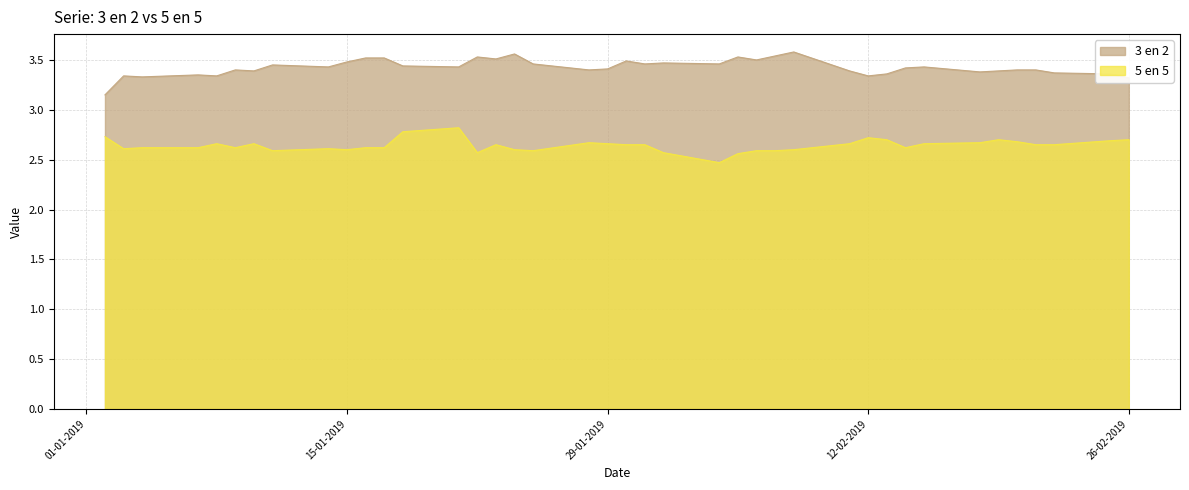

Reading left to right, transcribe all the data shown in this chart.

3 en 2: 02-01-2019=3.1	03-01-2019=3.3	04-01-2019=3.3	07-01-2019=3.4	08-01-2019=3.3	09-01-2019=3.4	10-01-2019=3.4	11-01-2019=3.5	14-01-2019=3.4	15-01-2019=3.5	16-01-2019=3.5	17-01-2019=3.5	18-01-2019=3.4	21-01-2019=3.4	22-01-2019=3.5	23-01-2019=3.5	24-01-2019=3.6	25-01-2019=3.5	28-01-2019=3.4	29-01-2019=3.4	30-01-2019=3.5	31-01-2019=3.5	01-02-2019=3.5	04-02-2019=3.5	05-02-2019=3.5	06-02-2019=3.5	07-02-2019=3.5	08-02-2019=3.6	11-02-2019=3.4	12-02-2019=3.3	13-02-2019=3.4	14-02-2019=3.4	15-02-2019=3.4	18-02-2019=3.4	19-02-2019=3.4	20-02-2019=3.4	21-02-2019=3.4	22-02-2019=3.4	25-02-2019=3.4	26-02-2019=3.3
5 en 5: 02-01-2019=2.7	03-01-2019=2.6	04-01-2019=2.6	07-01-2019=2.6	08-01-2019=2.7	09-01-2019=2.6	10-01-2019=2.7	11-01-2019=2.6	14-01-2019=2.6	15-01-2019=2.6	16-01-2019=2.6	17-01-2019=2.6	18-01-2019=2.8	21-01-2019=2.8	22-01-2019=2.6	23-01-2019=2.6	24-01-2019=2.6	25-01-2019=2.6	28-01-2019=2.7	29-01-2019=2.7	30-01-2019=2.6	31-01-2019=2.6	01-02-2019=2.6	04-02-2019=2.5	05-02-2019=2.6	06-02-2019=2.6	07-02-2019=2.6	08-02-2019=2.6	11-02-2019=2.7	12-02-2019=2.7	13-02-2019=2.7	14-02-2019=2.6	15-02-2019=2.7	18-02-2019=2.7	19-02-2019=2.7	20-02-2019=2.7	21-02-2019=2.6	22-02-2019=2.6	25-02-2019=2.7	26-02-2019=2.7